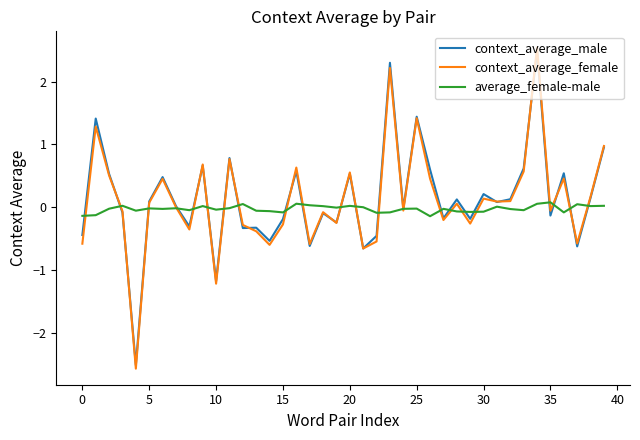

Which series ends up on top after the final intersection of context_average_female and average_female-male?

context_average_female